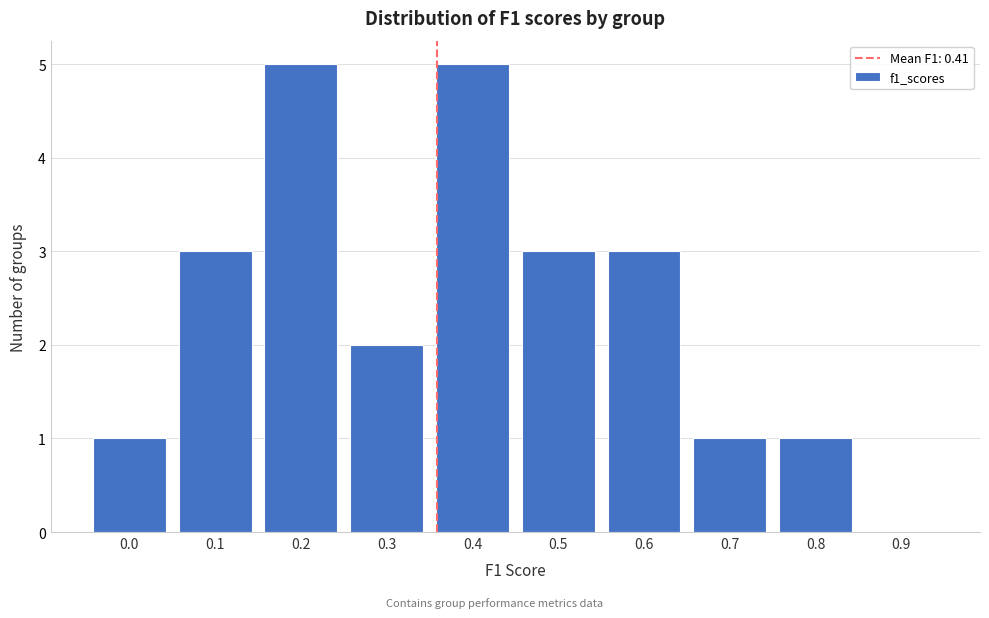

Reading right to left, transcribe all the data shown in this chart.

0.9=0	0.8=1	0.7=1	0.6=3	0.5=3	0.4=5	0.3=2	0.2=5	0.1=3	0.0=1